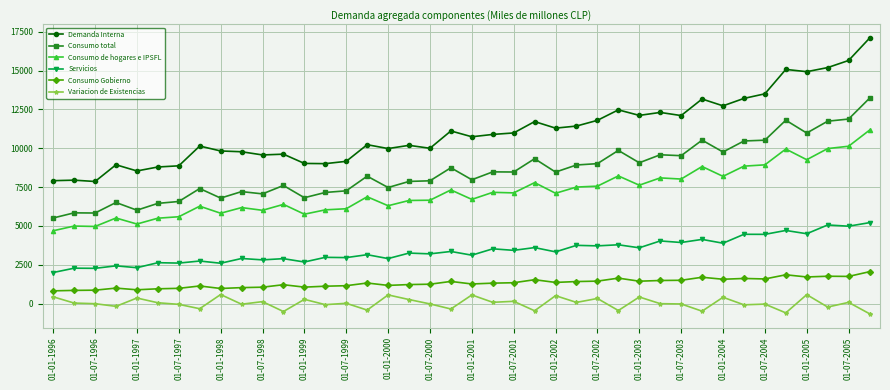

What is the sum of all Servicios values?

136170